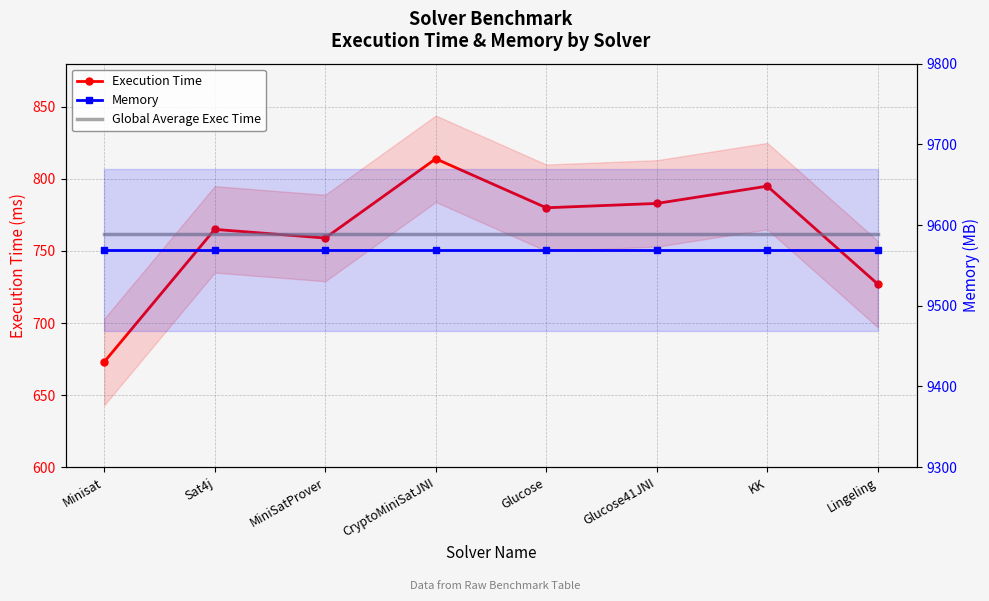

True or false: Global Average Exec Time has more than 1 points higher than both neighbors.

False